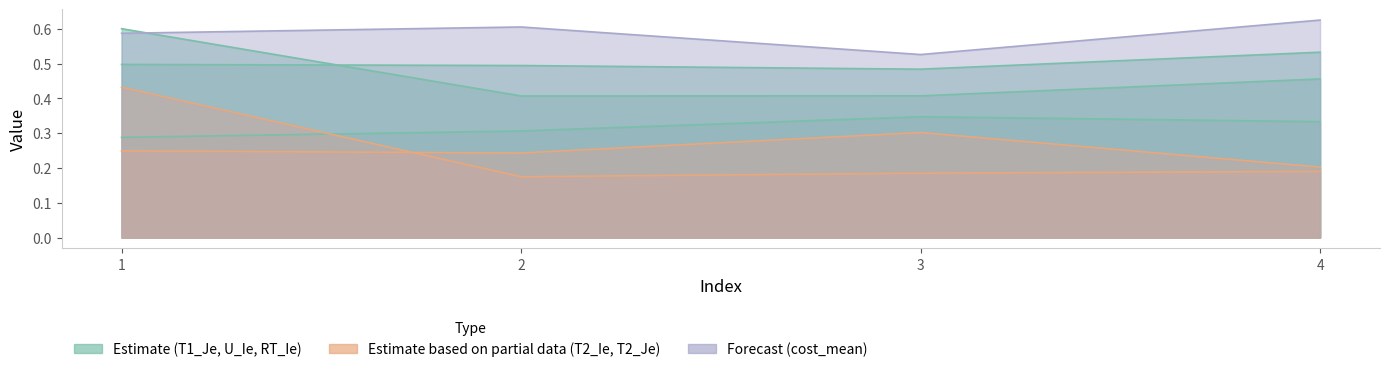

Is it true that T1_Je equals 0.3 at 1?

True